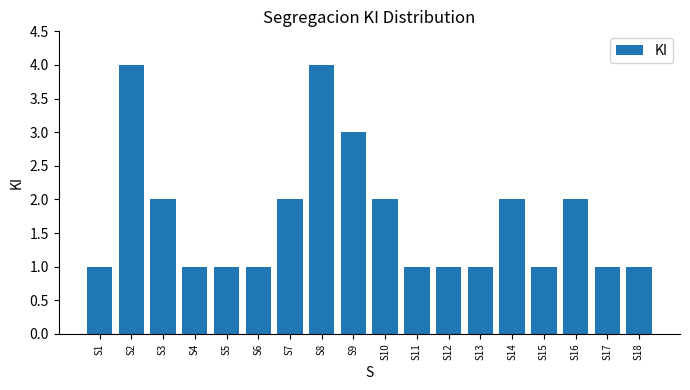

Between S7 and S12, which is larger?

S7